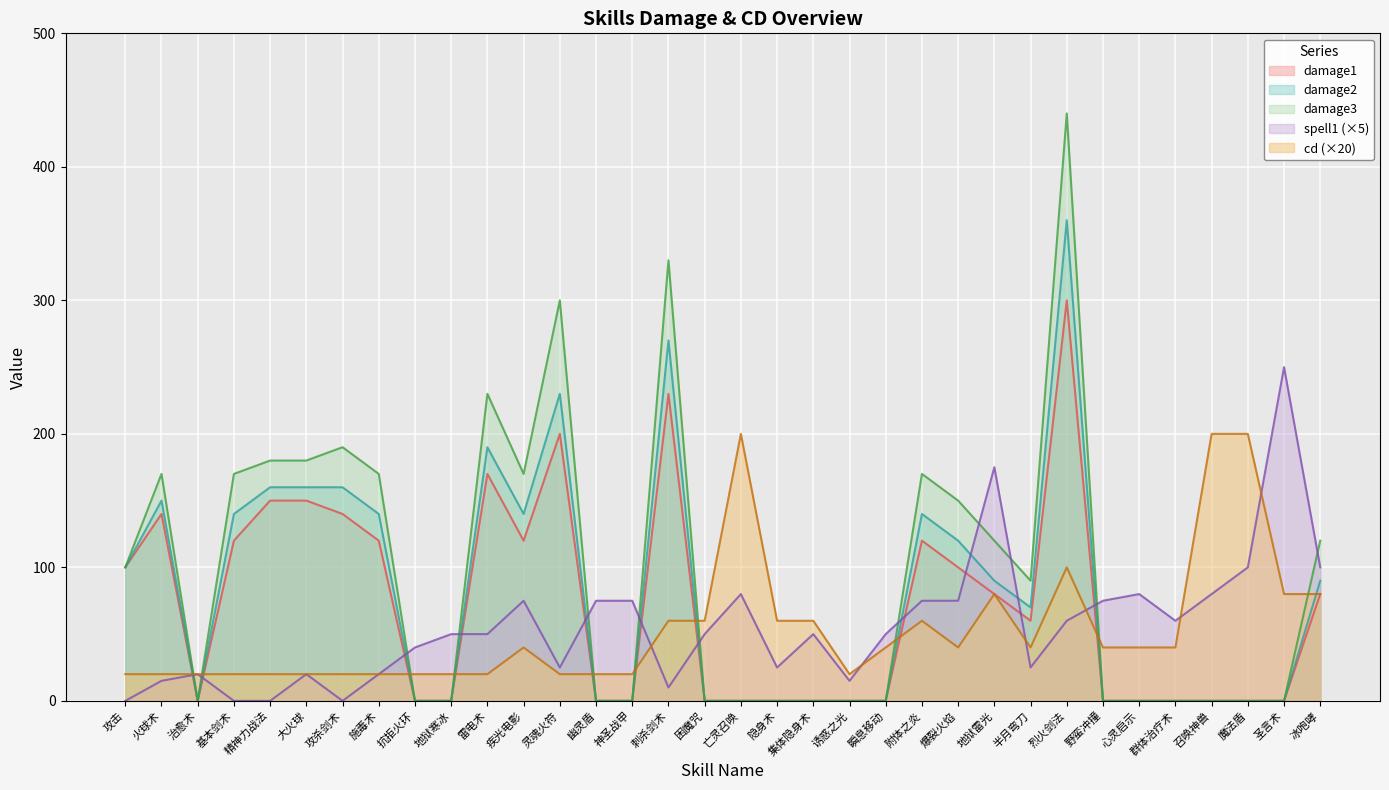

What is the difference between the second highest and second lowest values in the cd series?

180